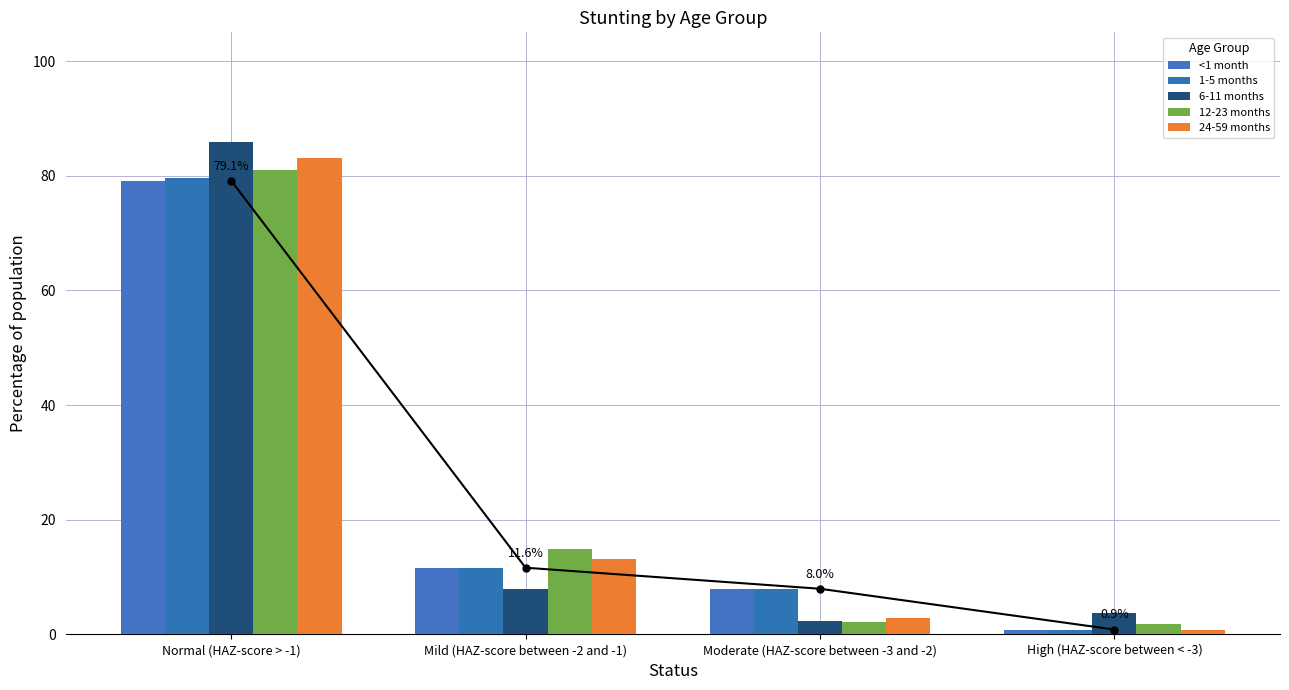

Is it true that 6-11 months equals 85.9 at Normal (HAZ-score > -1)?

True